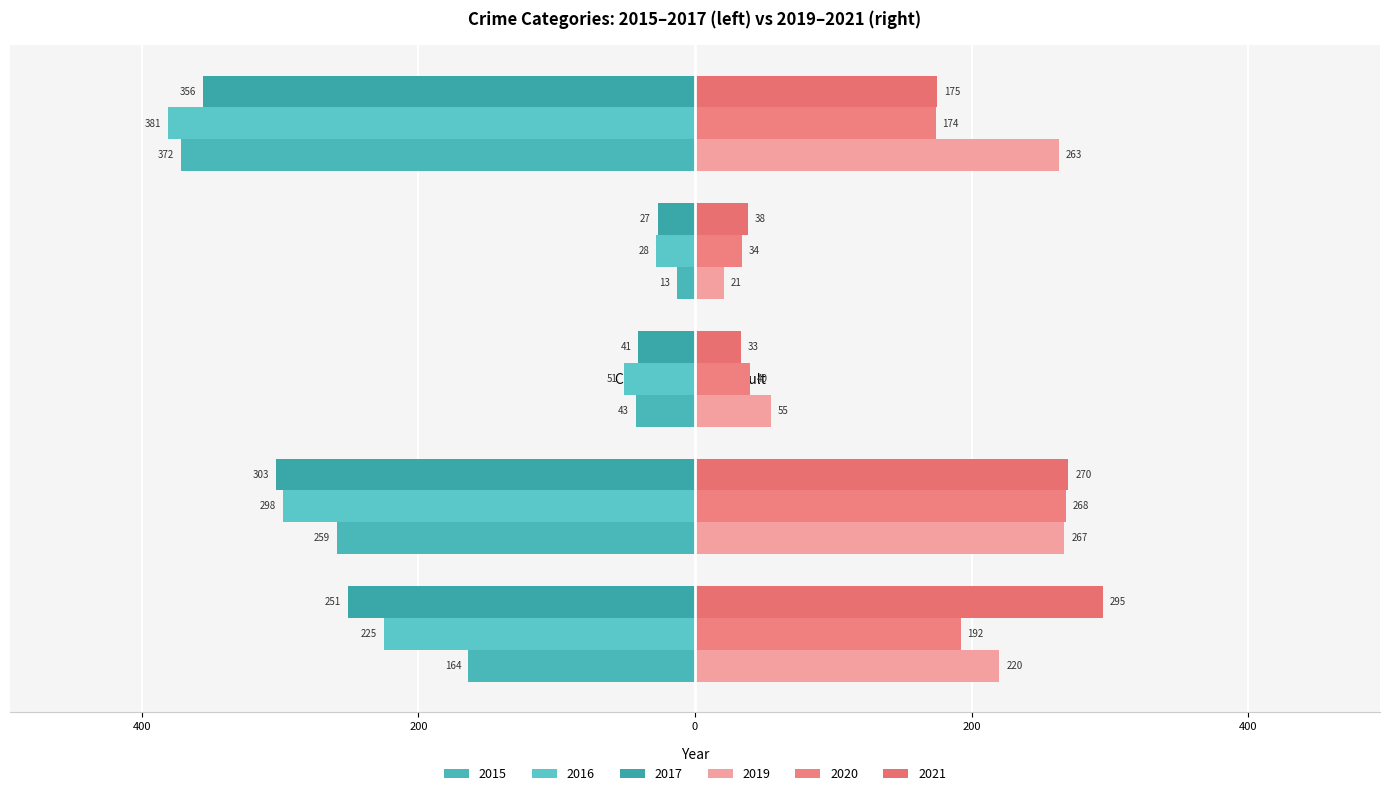

List the labels in order of 2020 value, largest first.

Aggravated Battery, Aggravated Assault, Robbery, Criminal Sexual Assault, Homicide